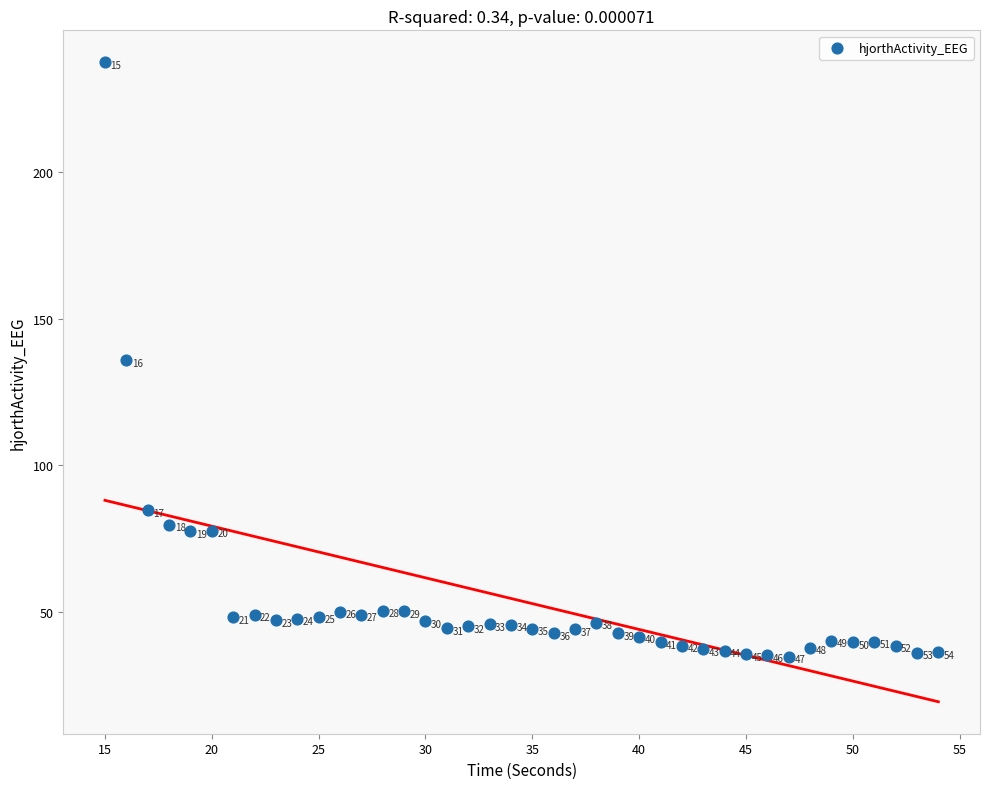

What Y value in the scatter plot is closest to 136?

135.9